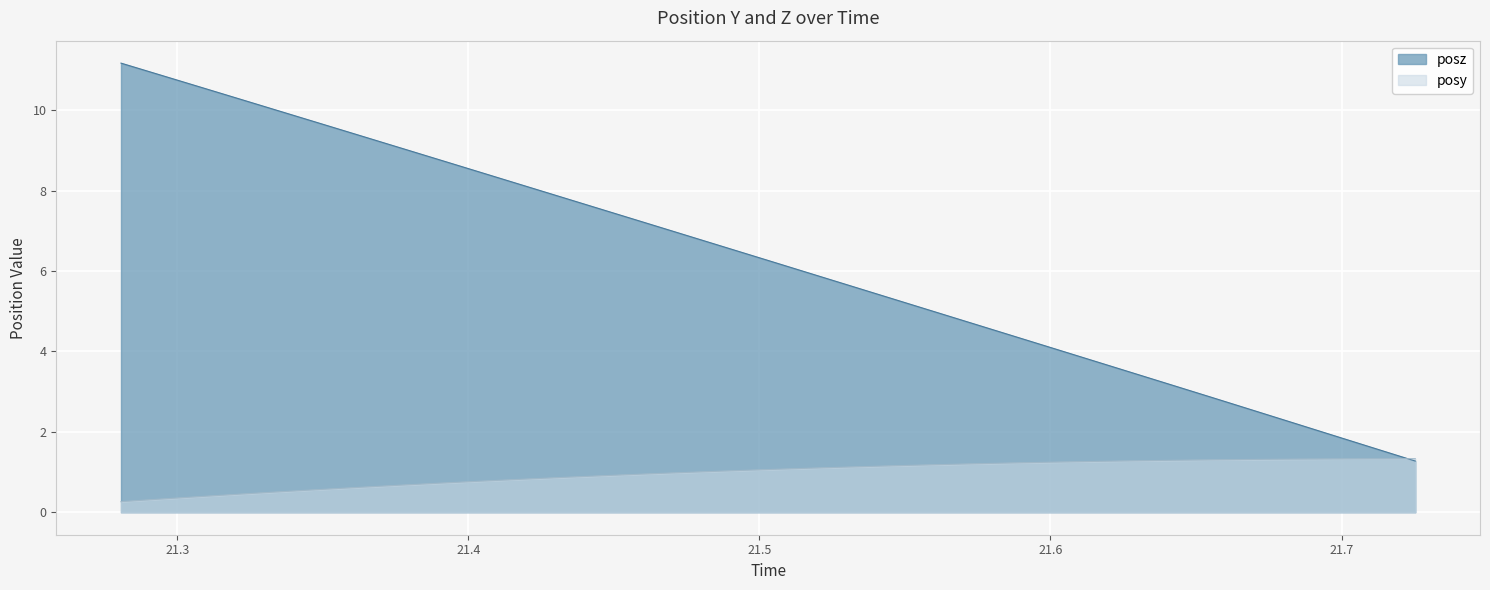

Which series has the largest total across all categories?

posz